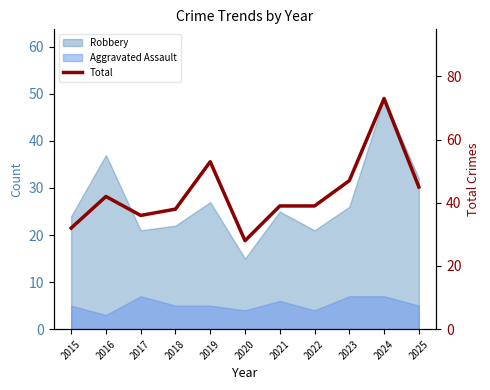

At which label does the data first exceed 39?

2016